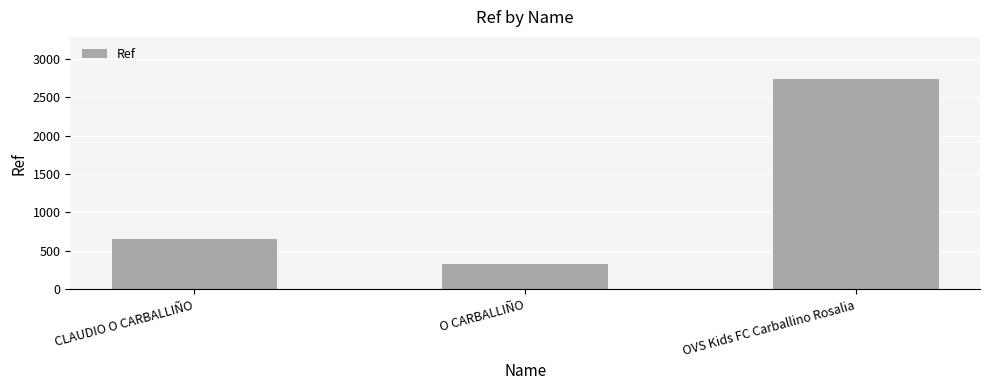

Is it true that the value at O CARBALLIÑO is 329?

True